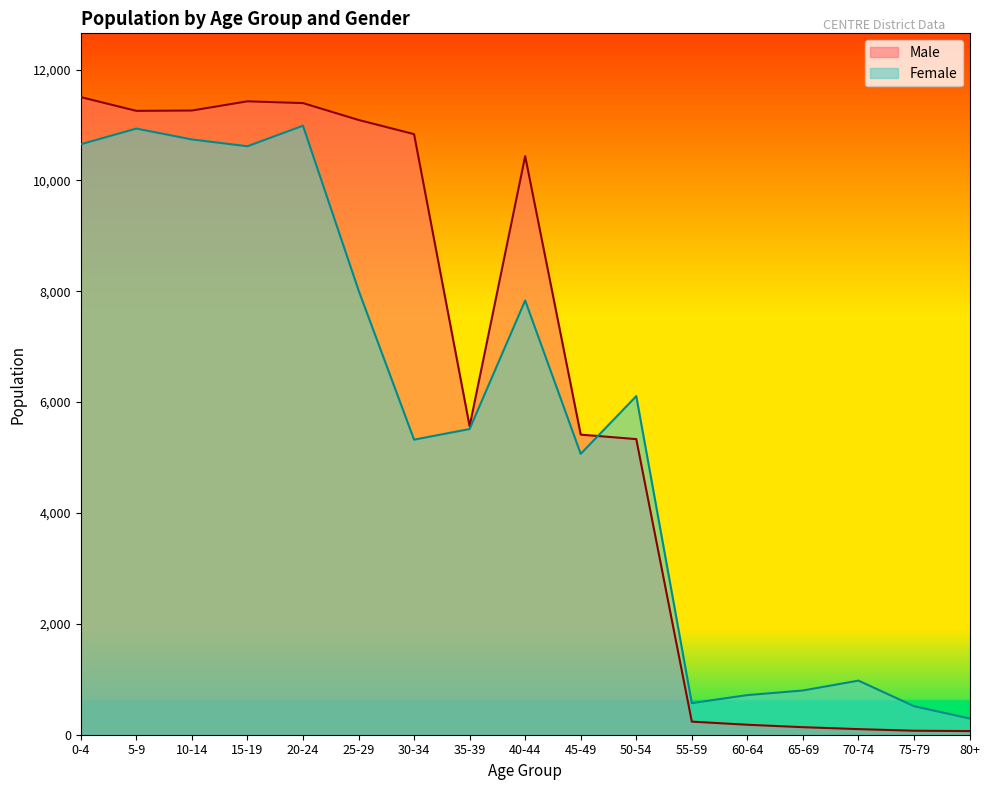

Reading left to right, extract all data points from this chart.

Male: 0-4=11503	5-9=11255	10-14=11261	15-19=11427	20-24=11395	25-29=11091	30-34=10835	35-39=5565	40-44=10439	45-49=5414	50-54=5333	55-59=236	60-64=180	65-69=136	70-74=101	75-79=72	80+=66
Female: 0-4=10652	5-9=10935	10-14=10739	15-19=10616	20-24=10987	25-29=8019	30-34=5323	35-39=5515	40-44=7834	45-49=5067	50-54=6109	55-59=570	60-64=715	65-69=798	70-74=976	75-79=515	80+=293